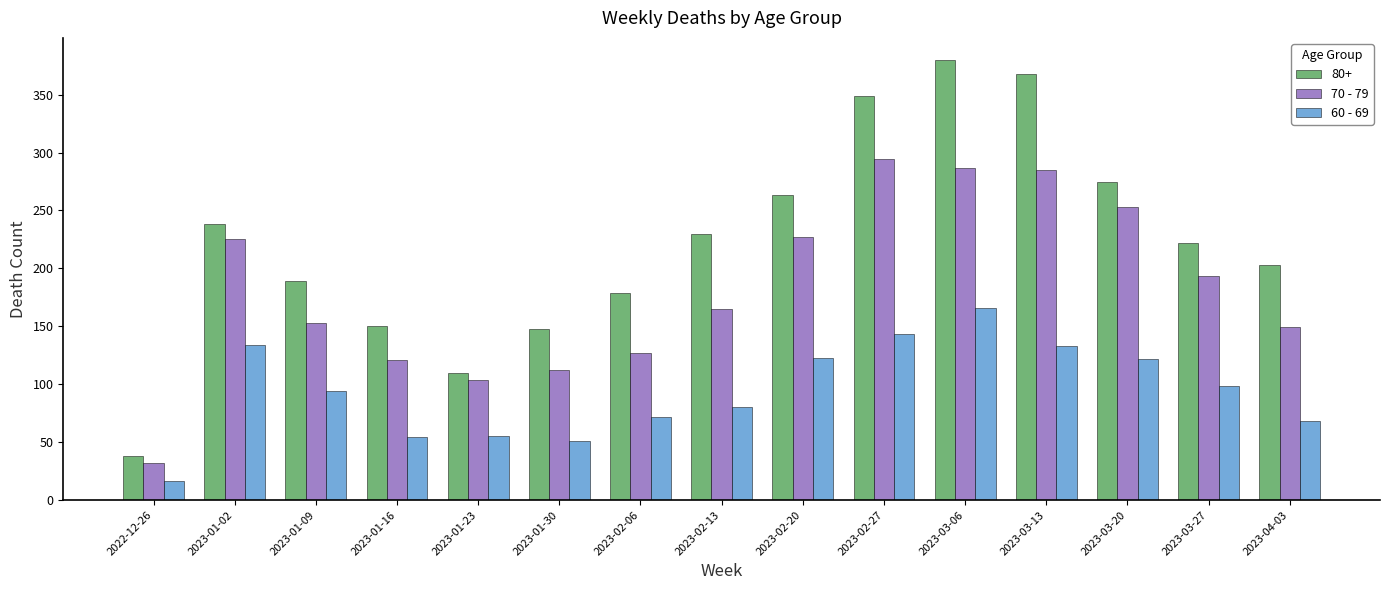

How many bars are there in each group?

3